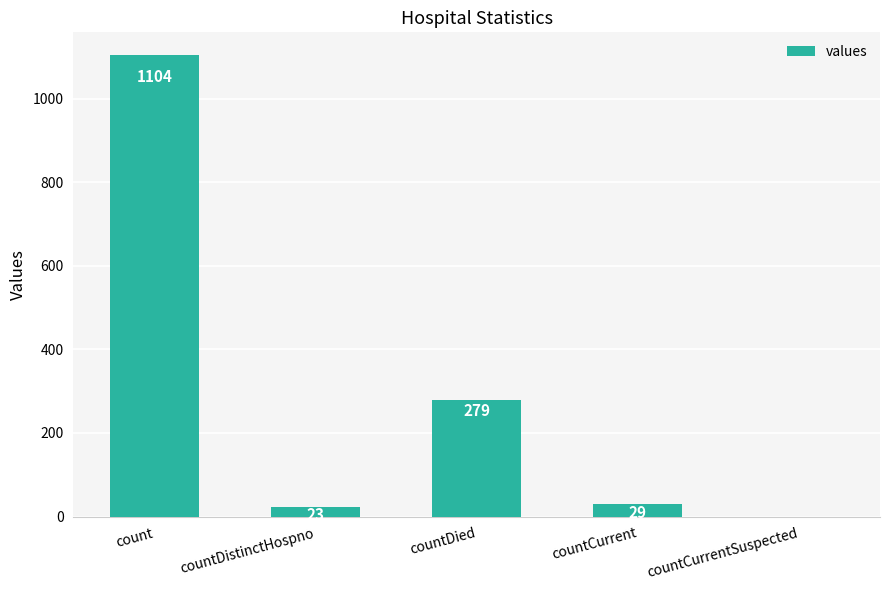

Between countCurrent and countCurrentSuspected, which is larger?

countCurrent